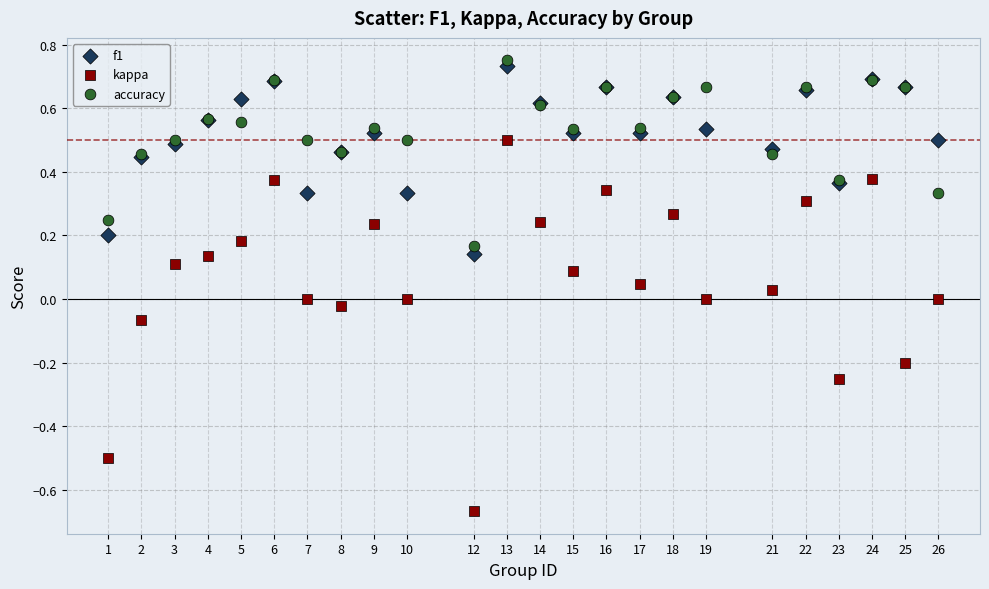

What is the X range (max minus min) for the scatter plot?

25.0